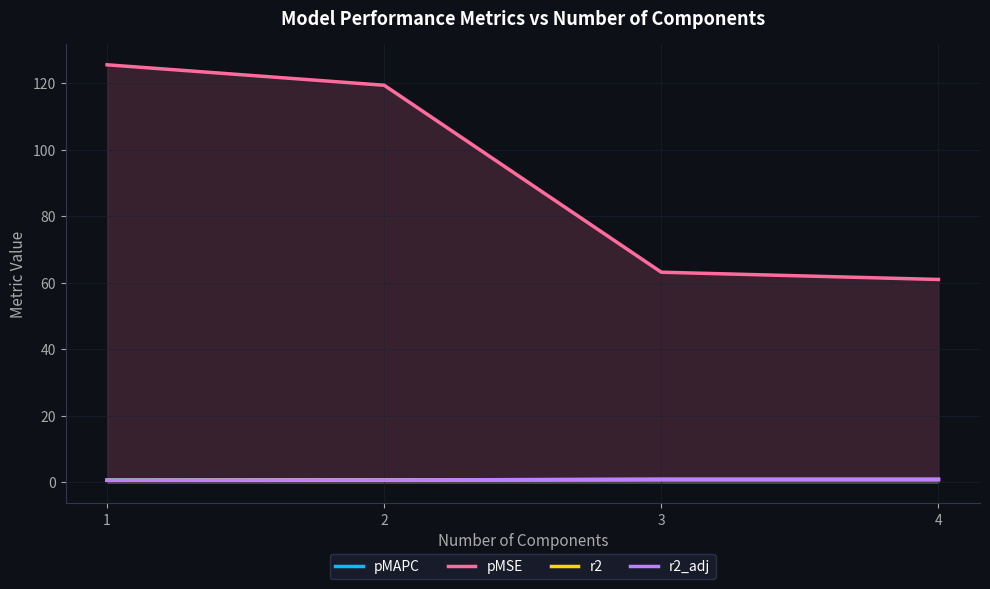

What is the minimum value for r2_adj?

0.6